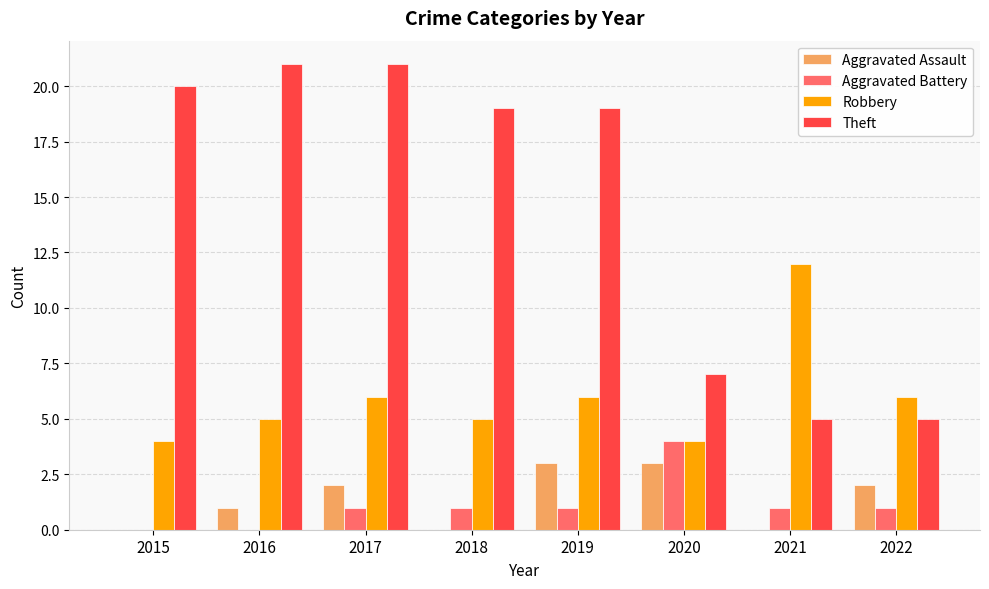

Which series has the largest total across all categories?

Theft